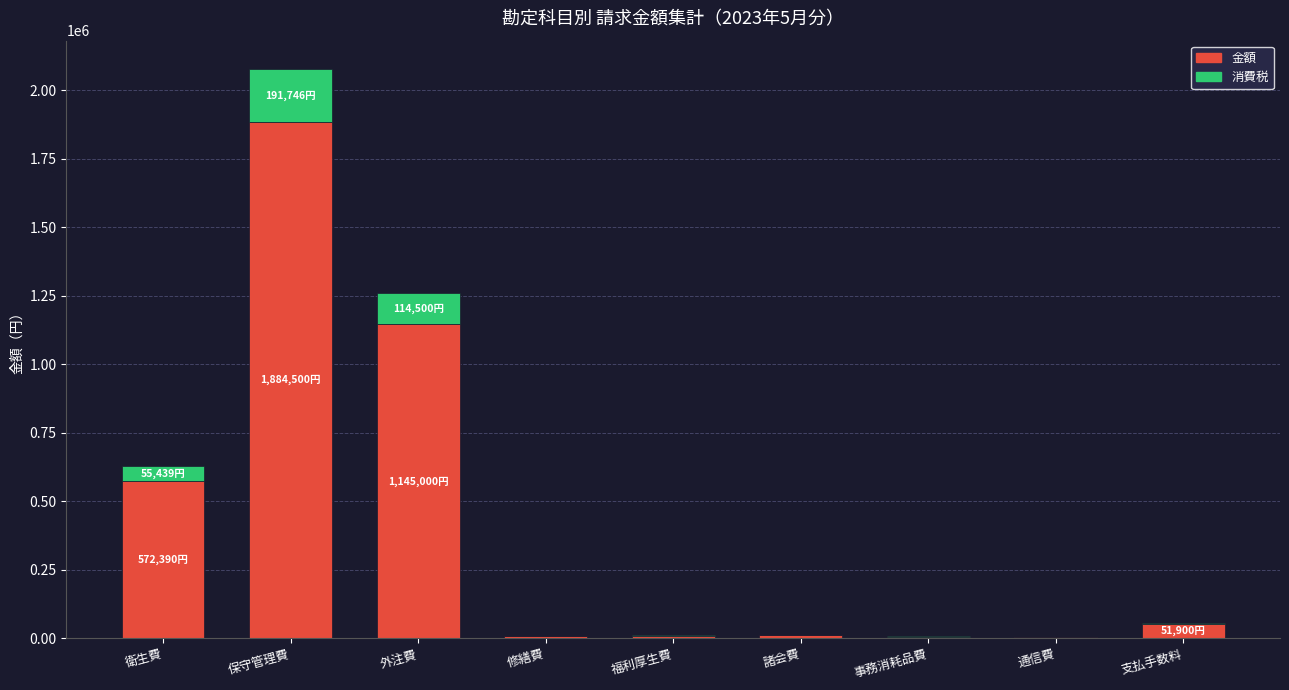

What is the sum of all 金額 values?

3693731